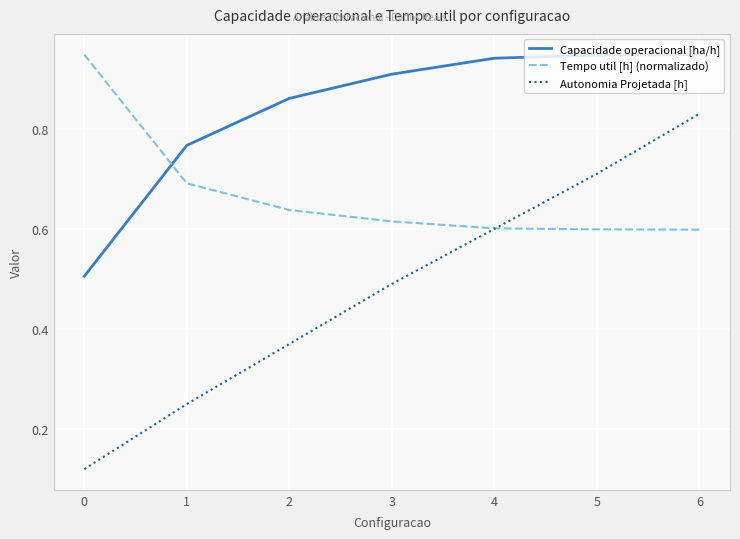

Is this an area chart (filled region under the line)?

No